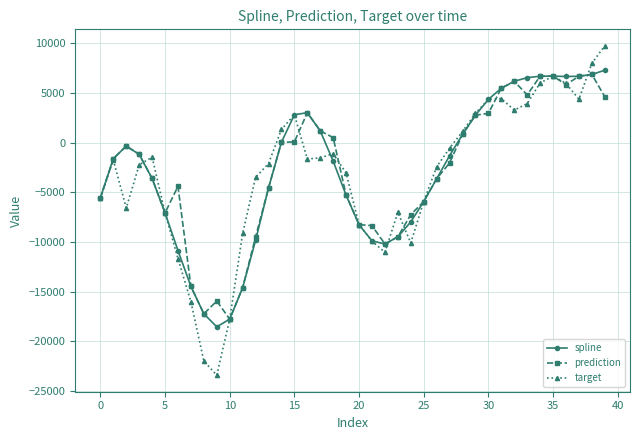

What is the maximum value shown in the chart?

9752.8